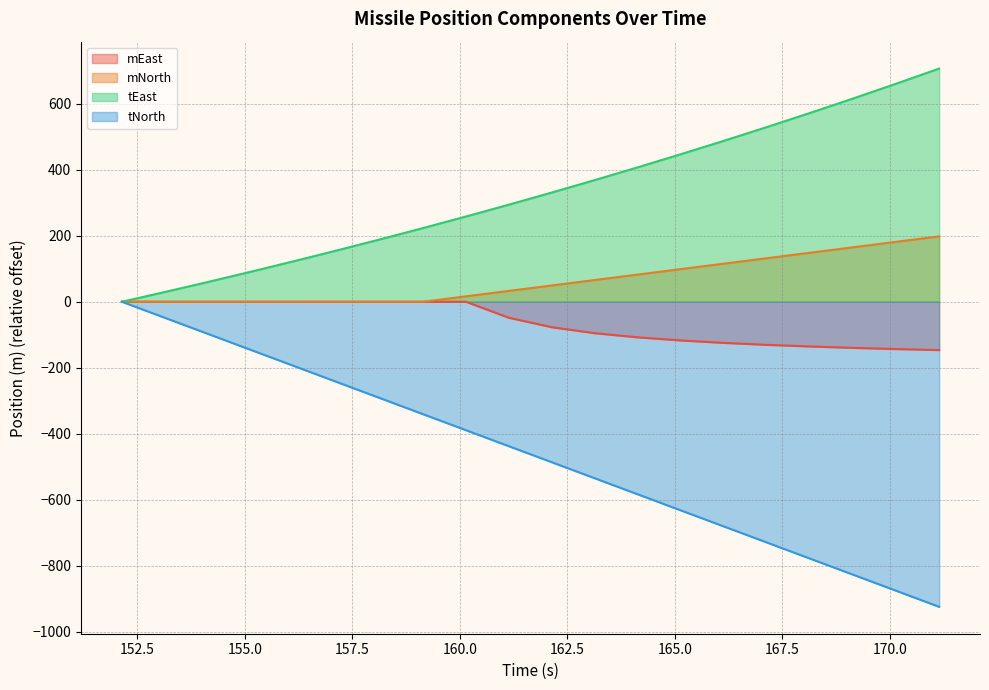

How many data points does each series have?

20